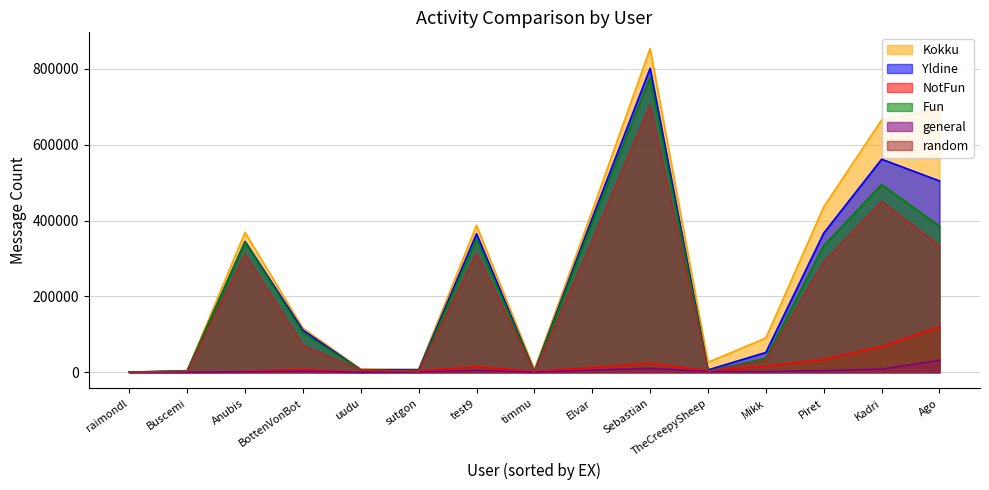

Which series ends up on top after the final intersection of general and random?

random